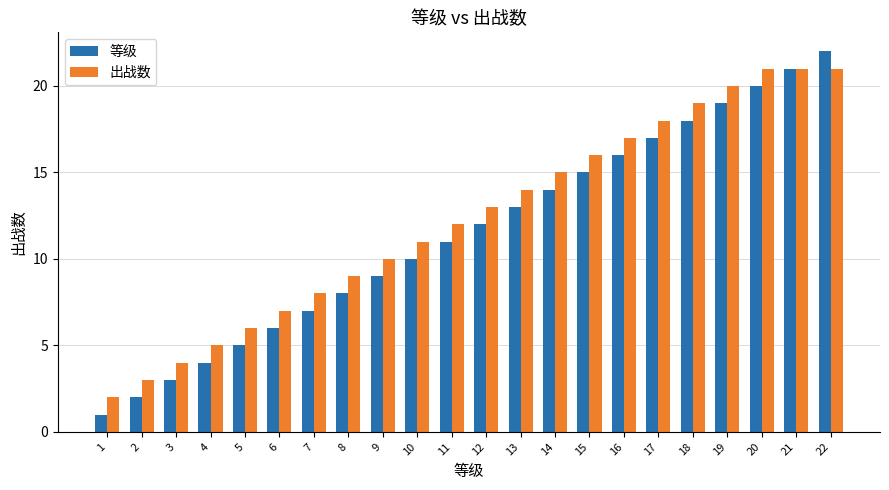

How many series are shown in this chart?

2